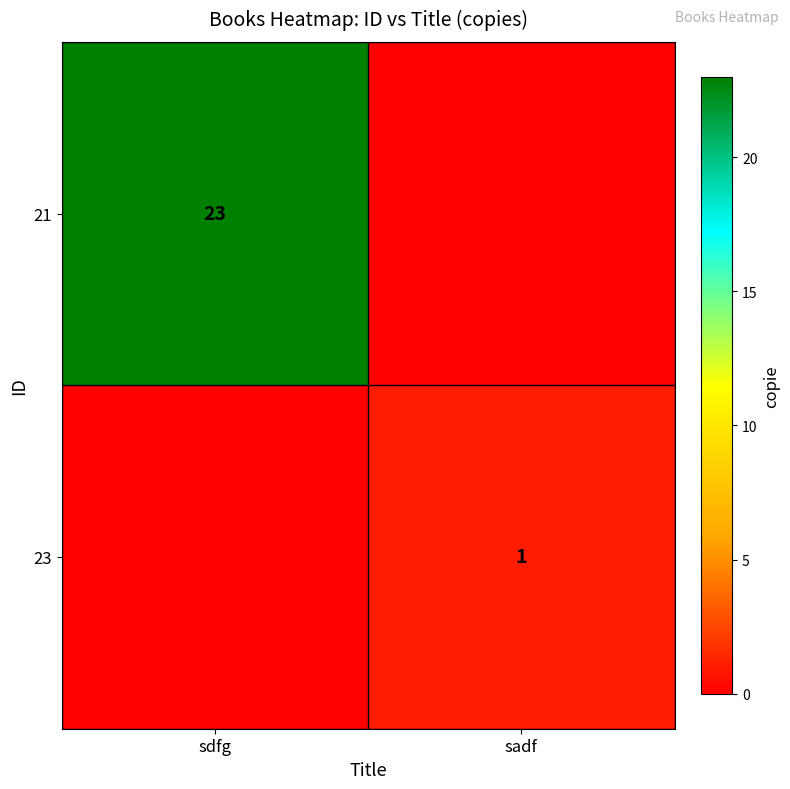

Between sdfg and sadf, which is larger?

sdfg